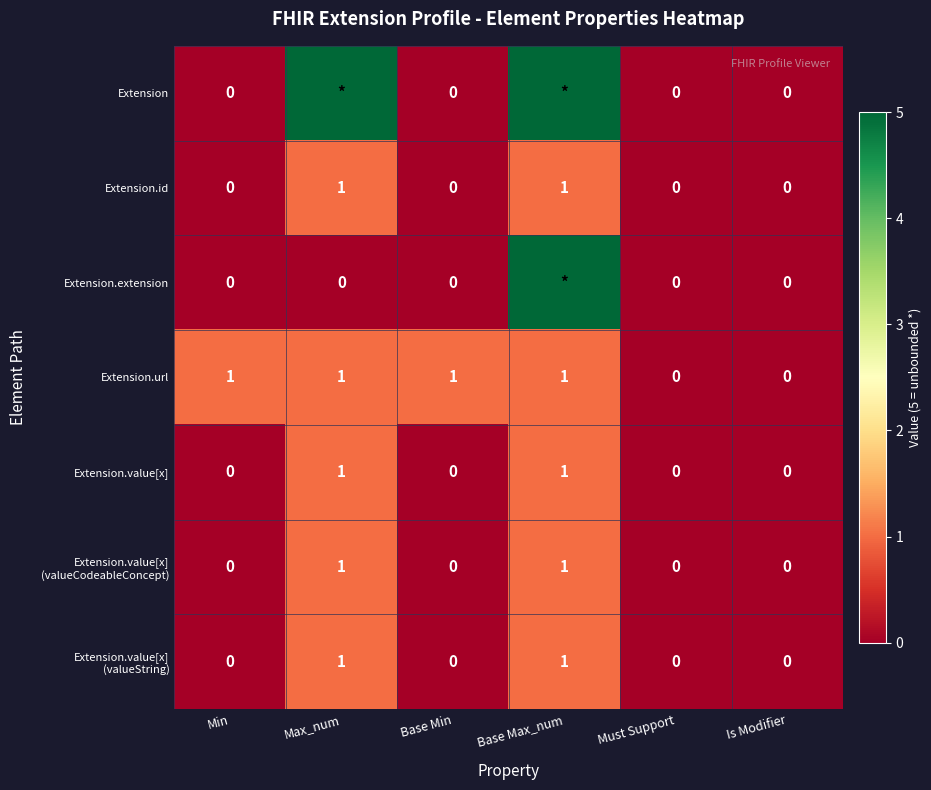

What is the maximum value for Extension.value[x]?

1